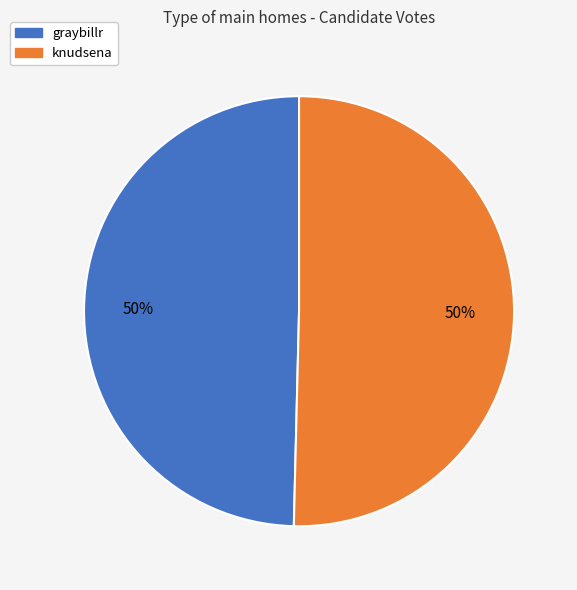

What is the ratio of the value at graybillr to the value at knudsena?

1.0